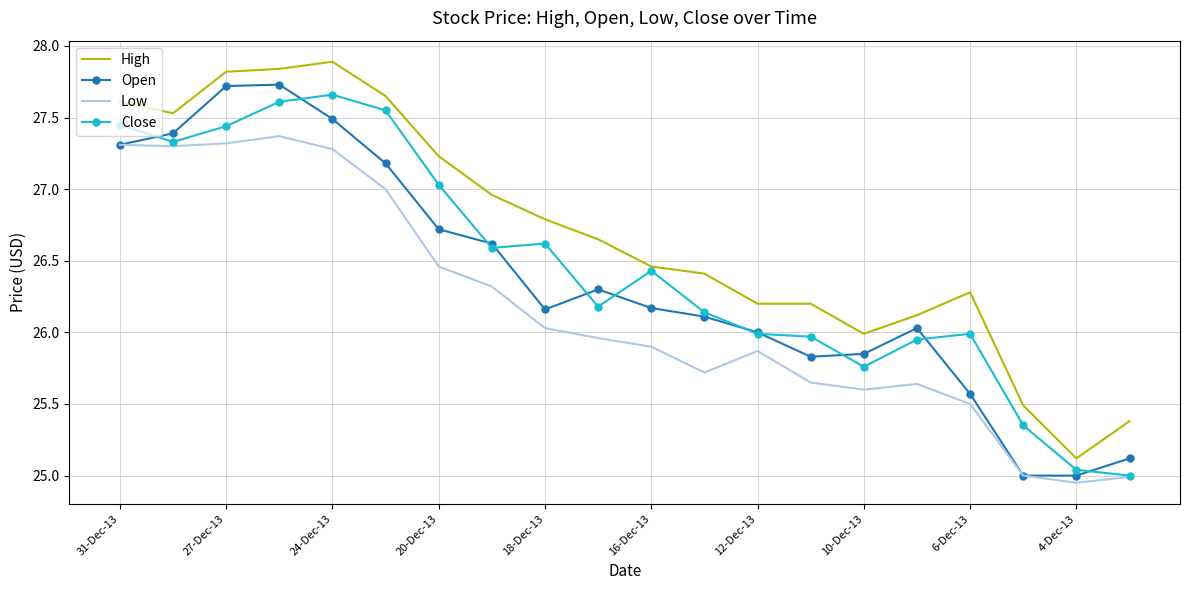

List the series in order of their overall mean, highest first.

High, Close, Open, Low